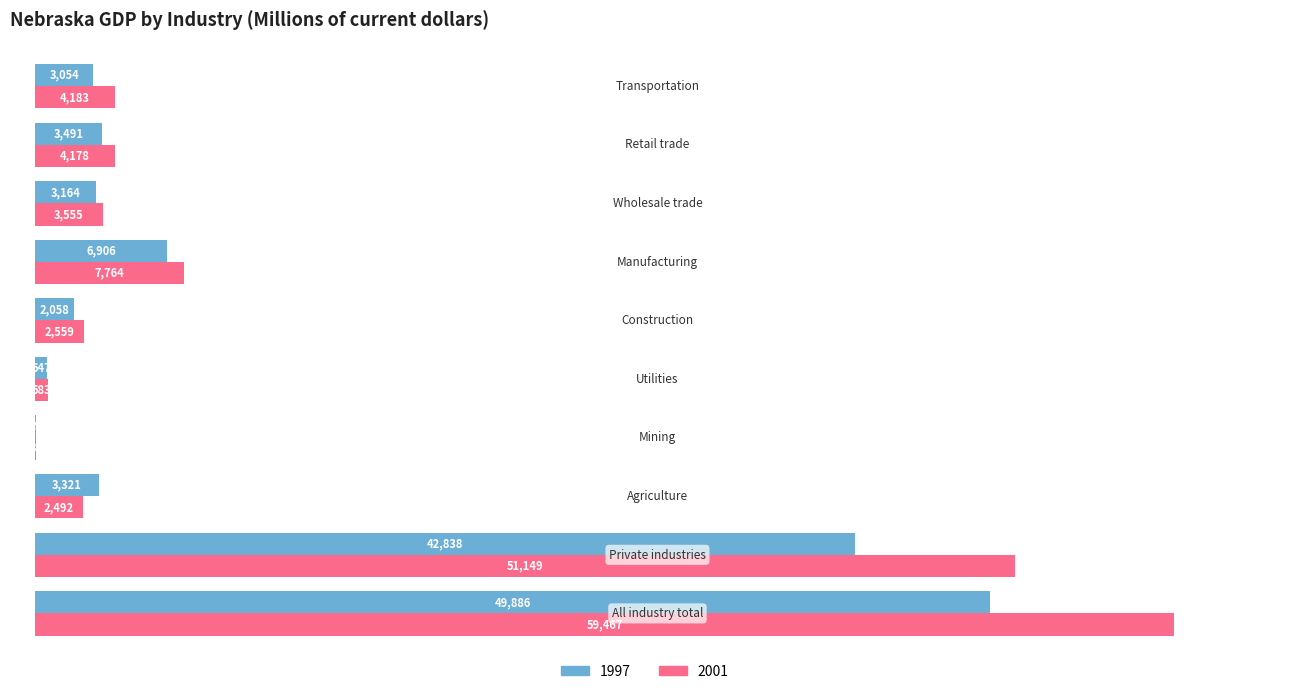

What is the maximum value shown in the chart?

59467.0